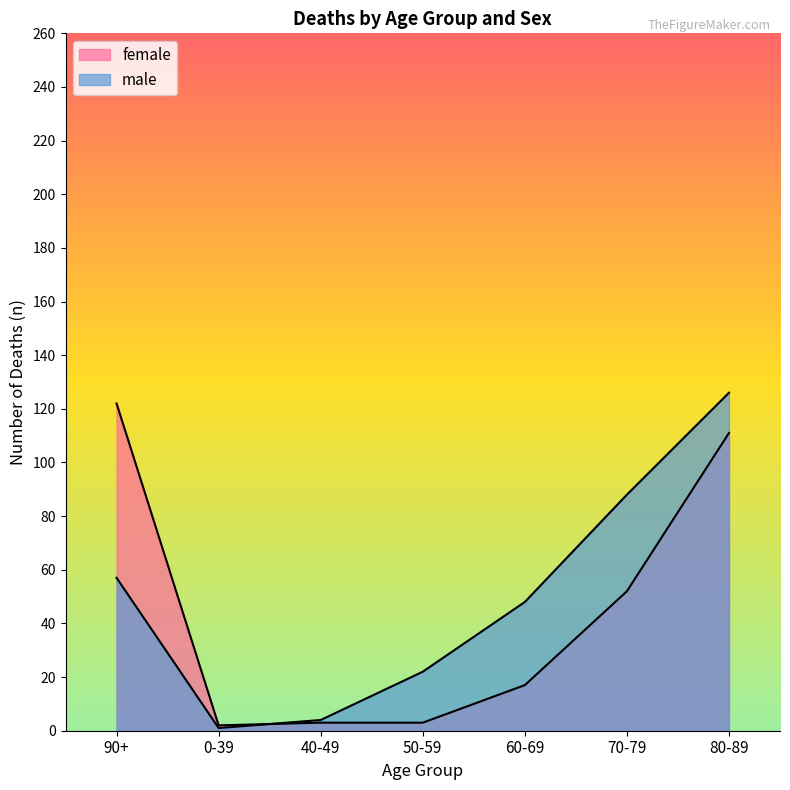

What is the sum of the female values at 40-49 and 50-59?

6